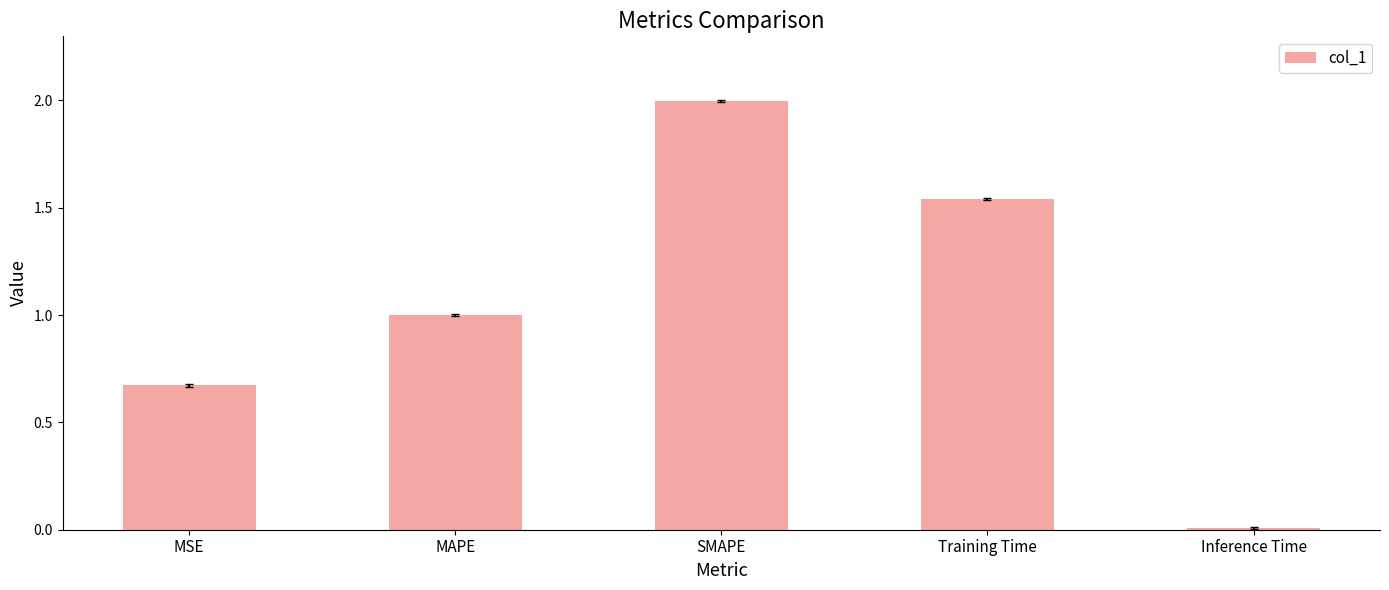

How many bars are there in total?

5